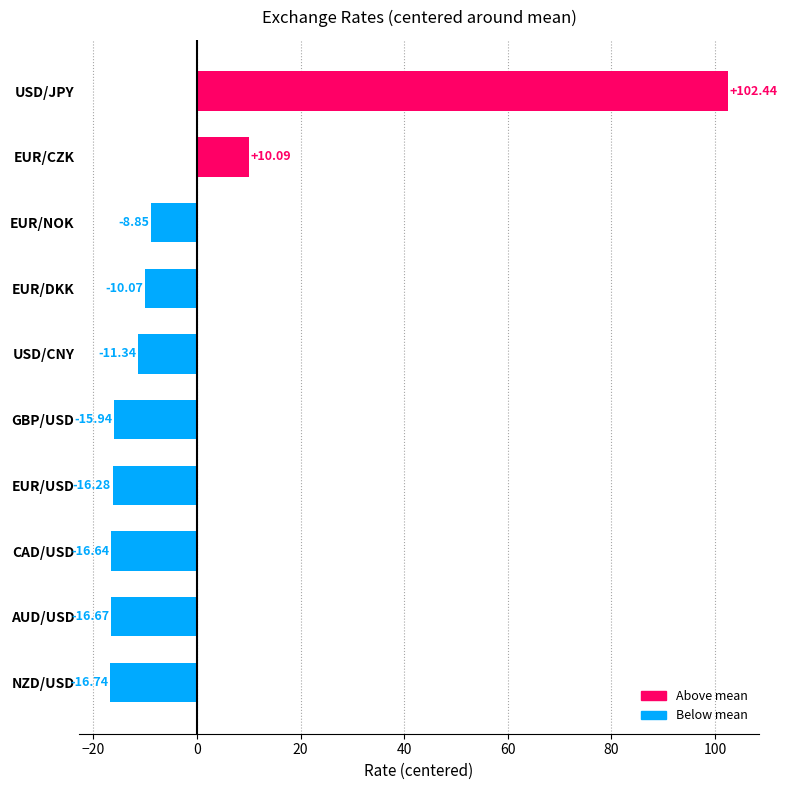

Count the number of categories in the chart.

10